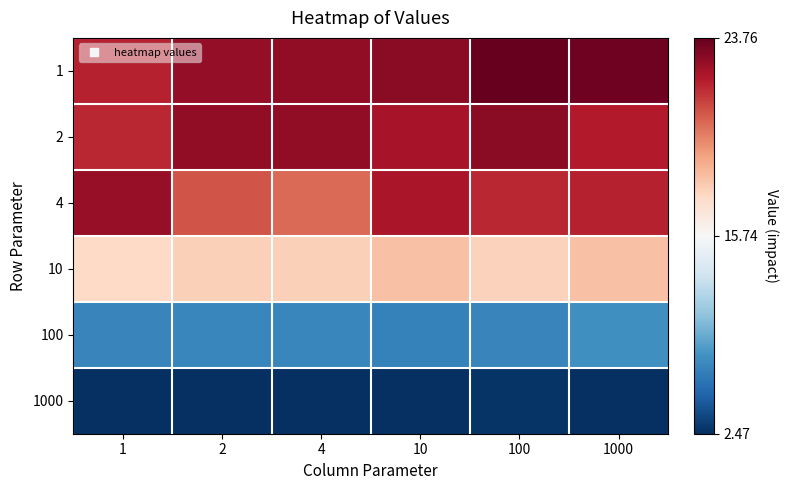

What is the spread (max minus min) of values at 2?

20.4